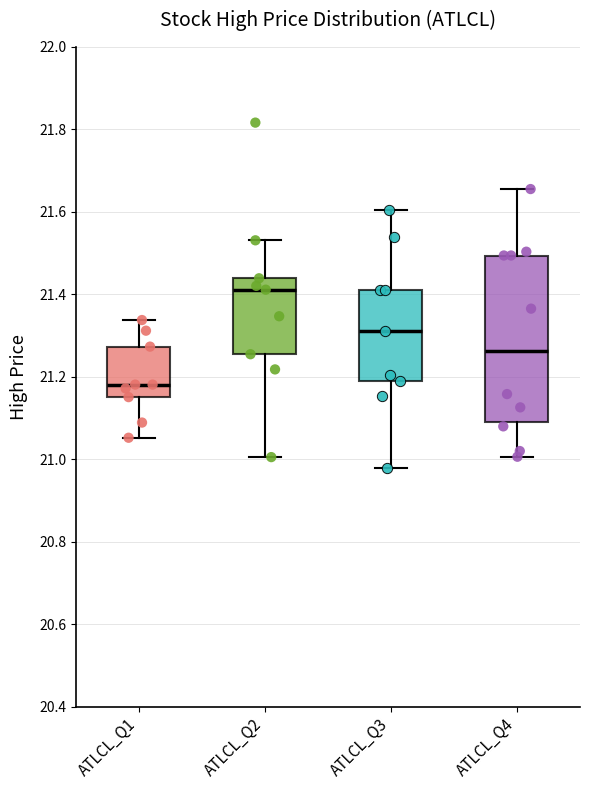

Which box is the tallest, from its lower edge to its upper edge?

ATLCL_Q4